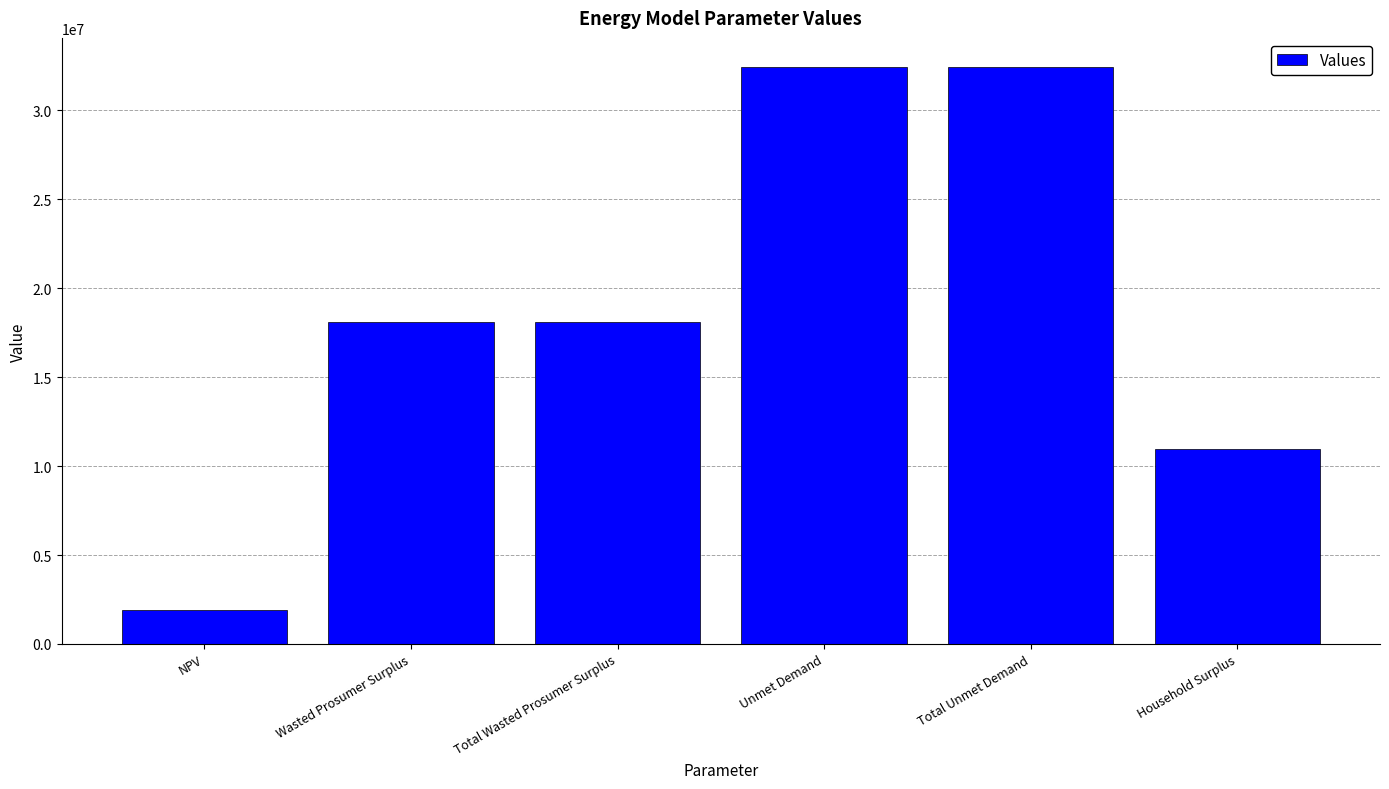

What is the label of the 4th bar from the right?

Total Wasted Prosumer Surplus